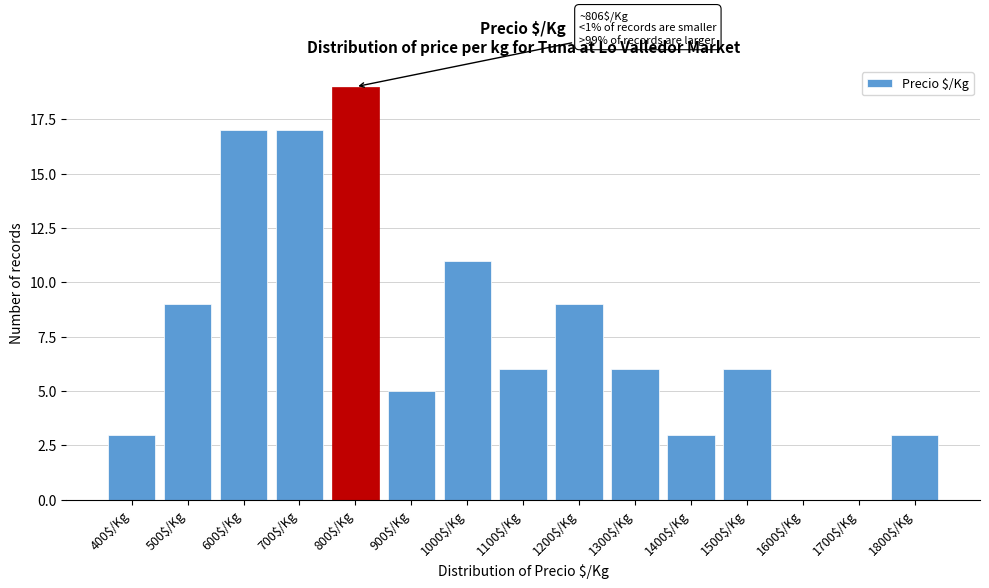

What is the maximum value shown in the chart?

19